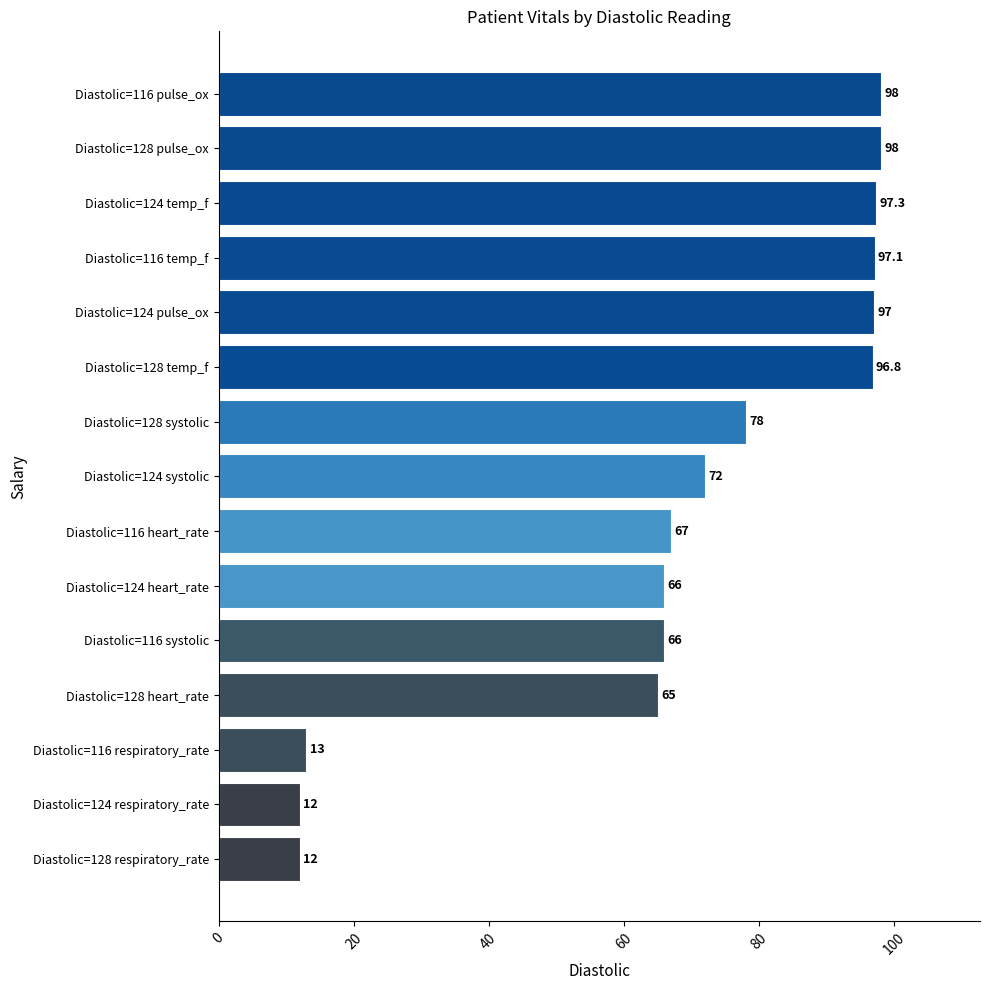

Where is the data nearest to the value 55?

Diastolic=128 heart_rate